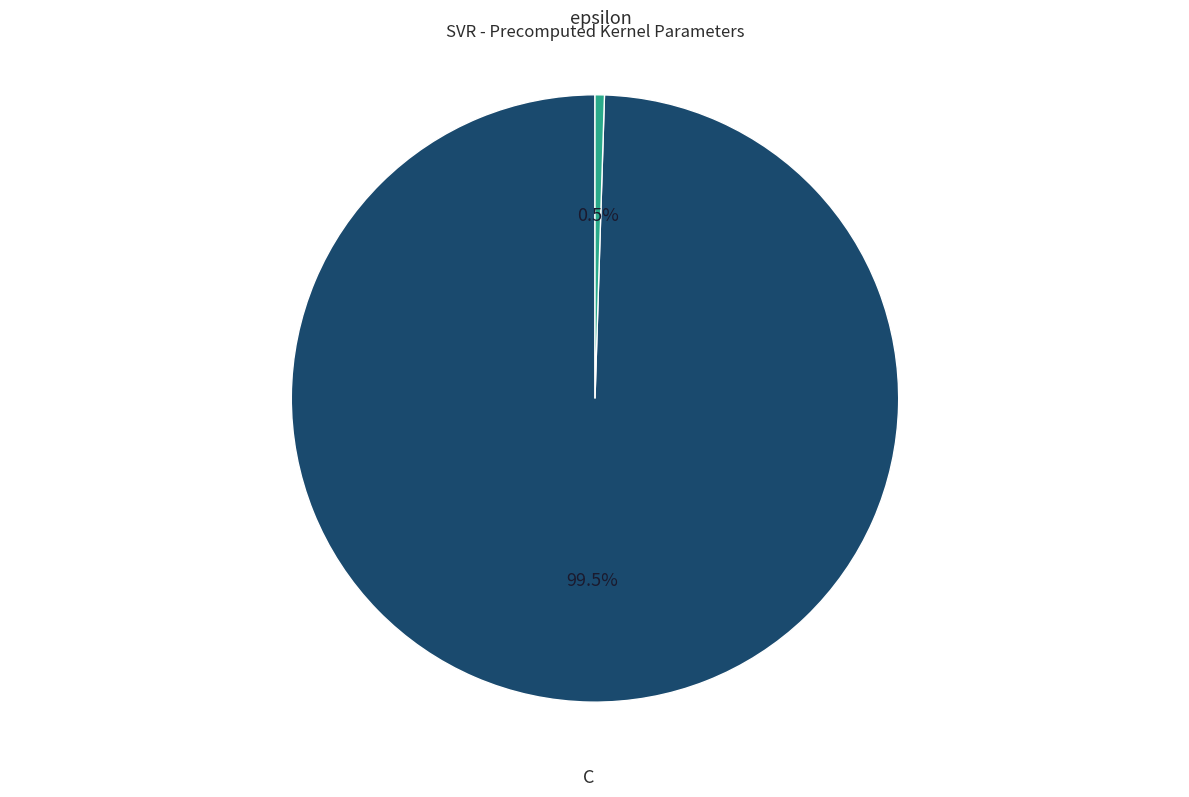

Which slice is the largest?

C